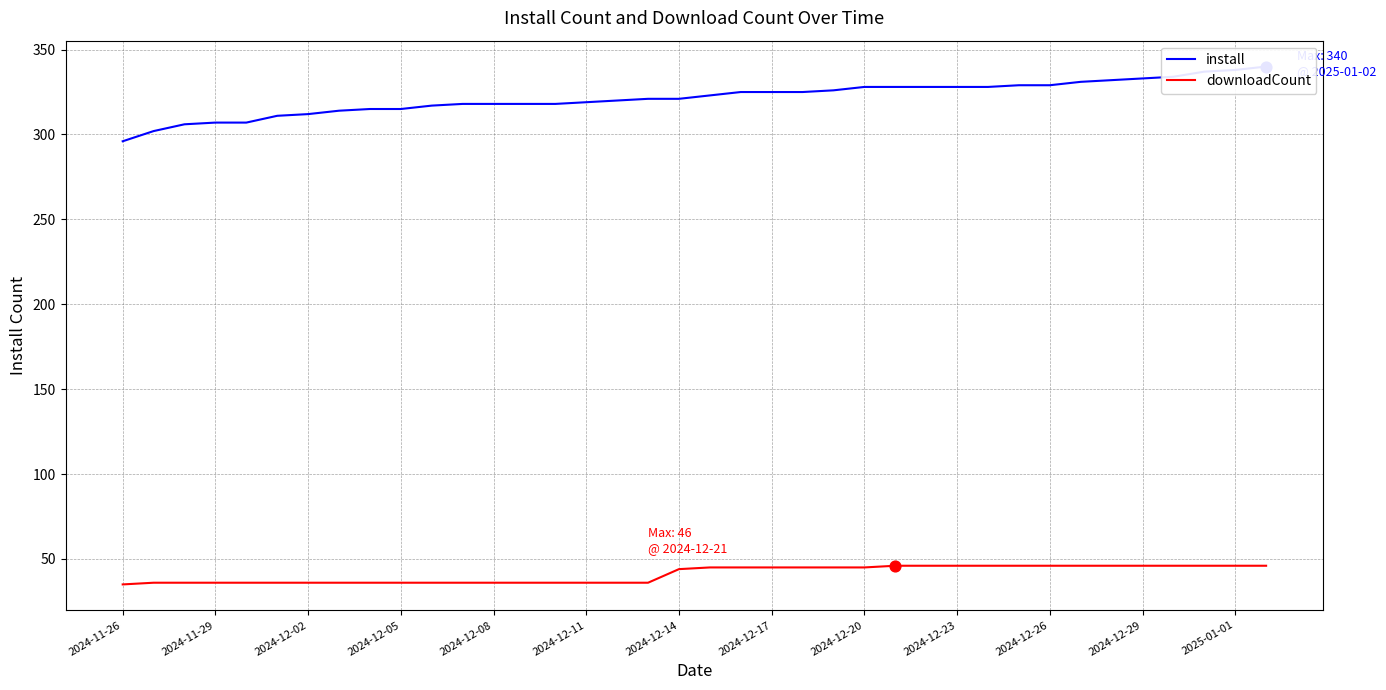

Which series contains the lowest Y value?

downloadCount